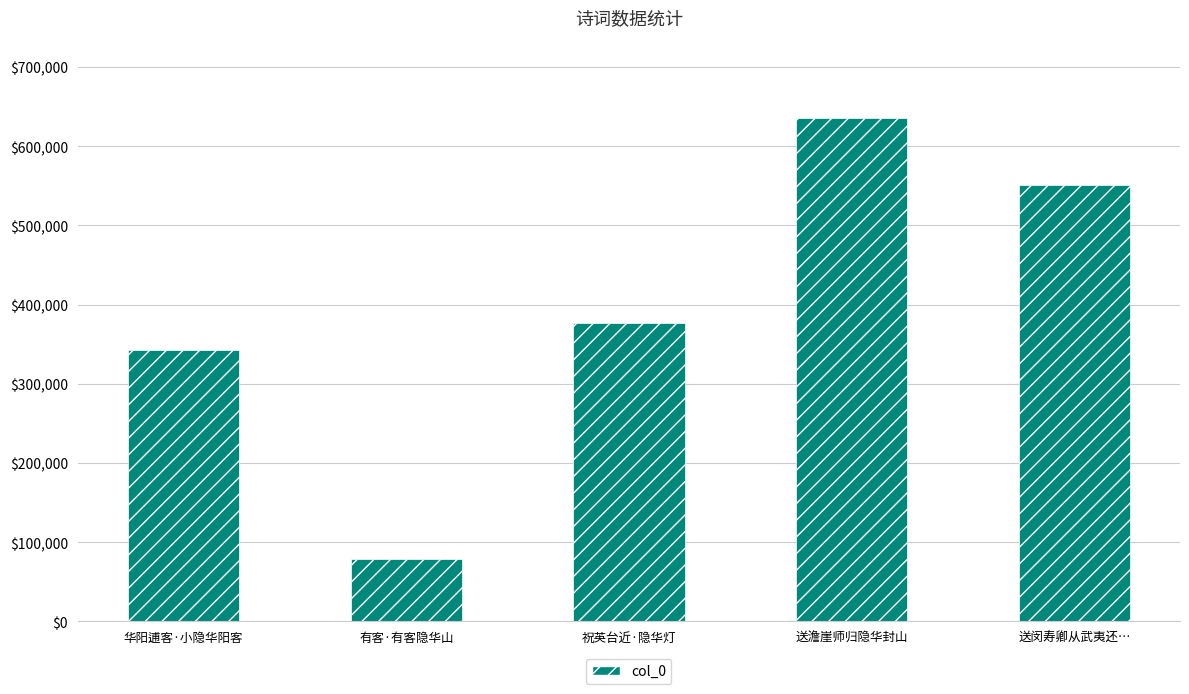

What is the difference between the values at 华阳逋客·小隐华阳客 and 祝英台近·隐华灯?

34671